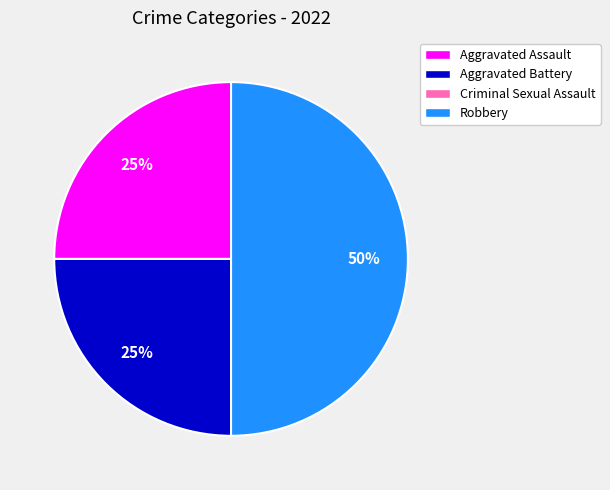

To the nearest percent, what portion does Aggravated Assault represent?

25%